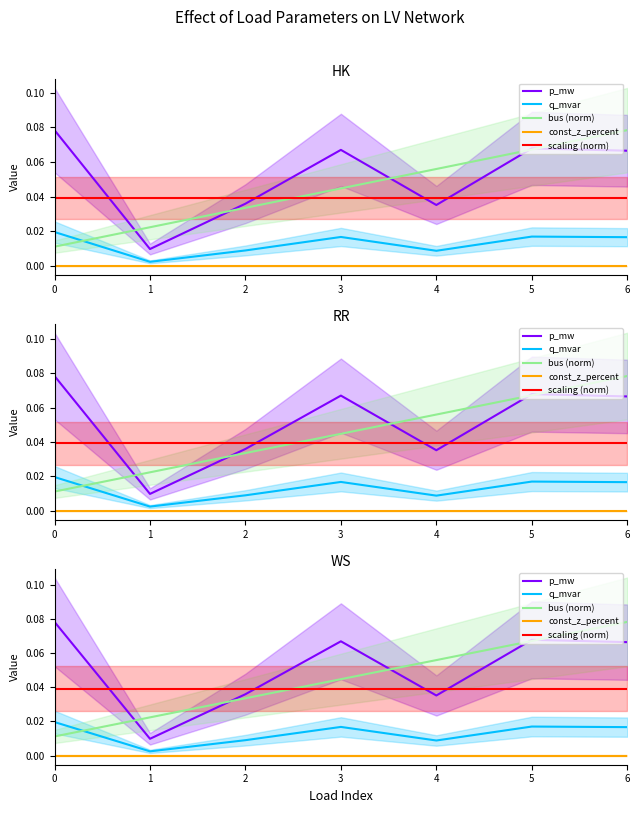

How many data points does each series have?

7